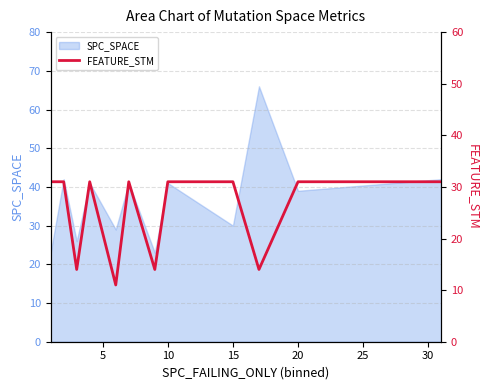

Which has a higher value, 10 or 20?

10